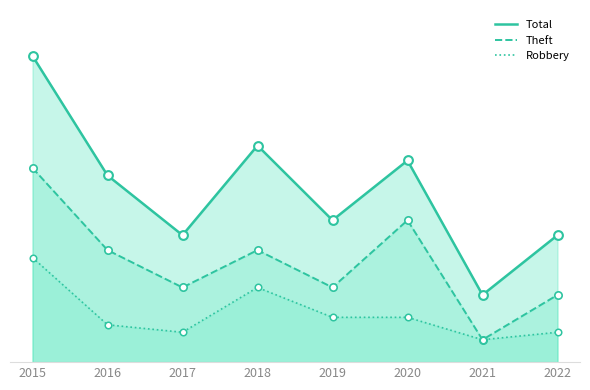

Is the value of Total at 2019 greater than the value of Robbery at 2020?

Yes